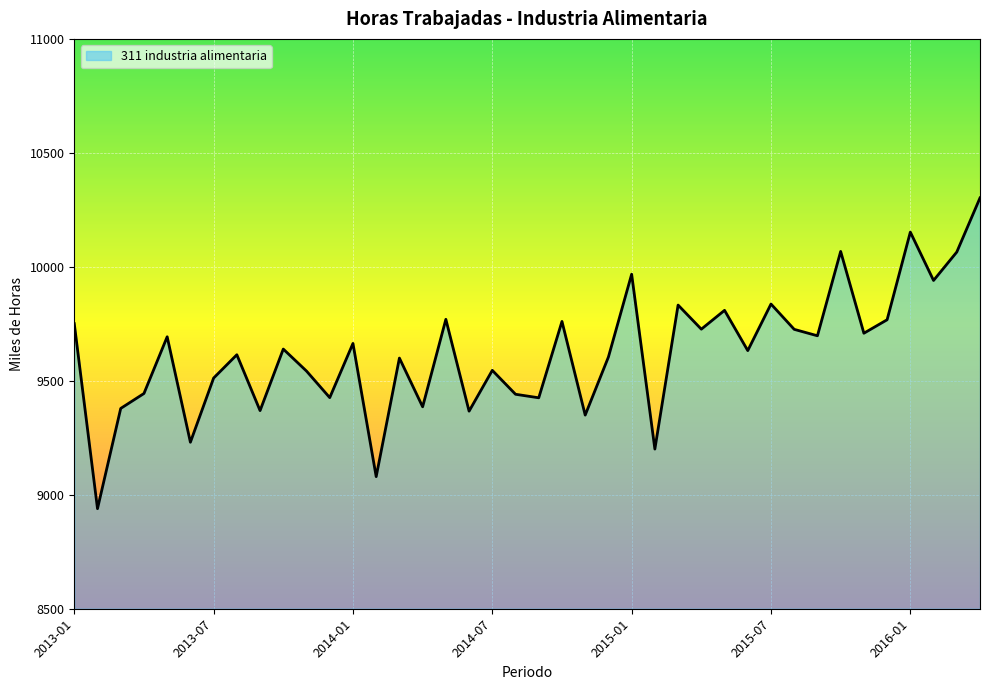

What is the difference between the maximum and minimum values?

1363.5